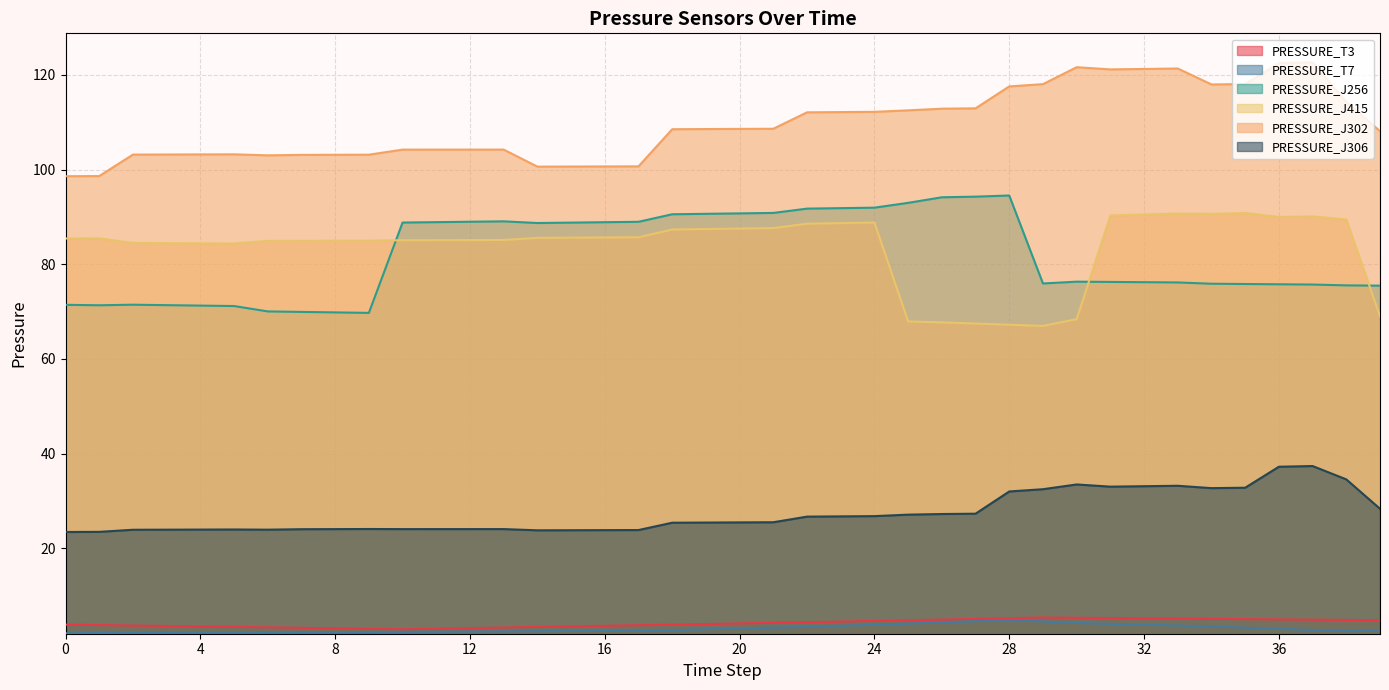

How many lines are shown in the chart?

6